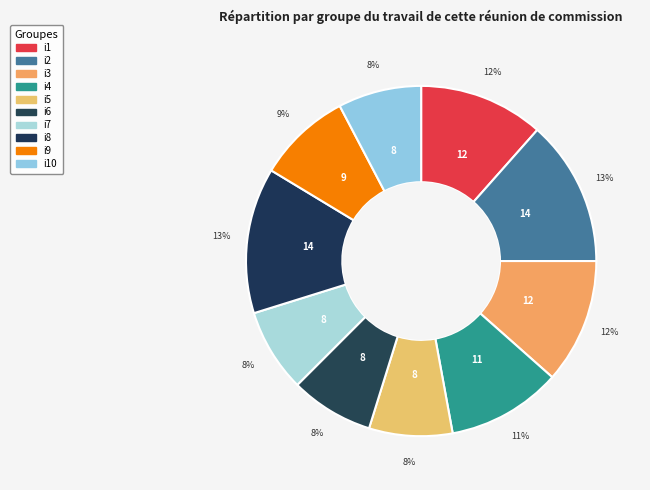

What is the largest slice in the pie chart?

i2